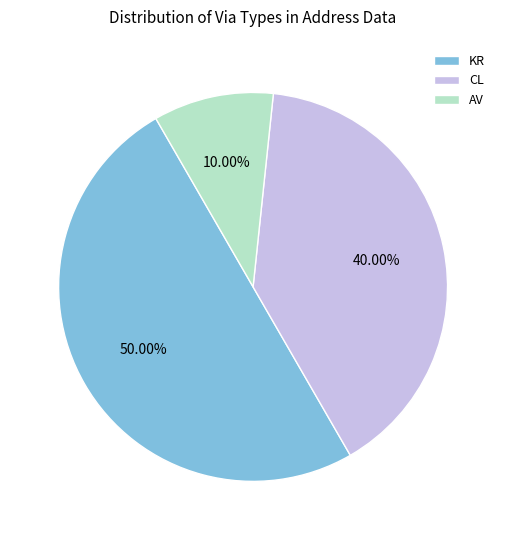

Between KR and CL, which is larger?

KR